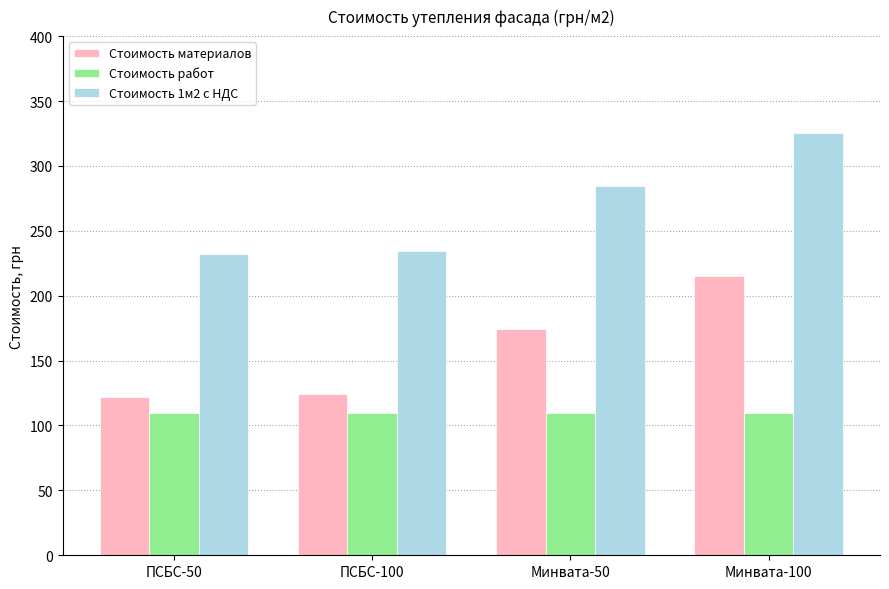

Count the number of categories in the chart.

4